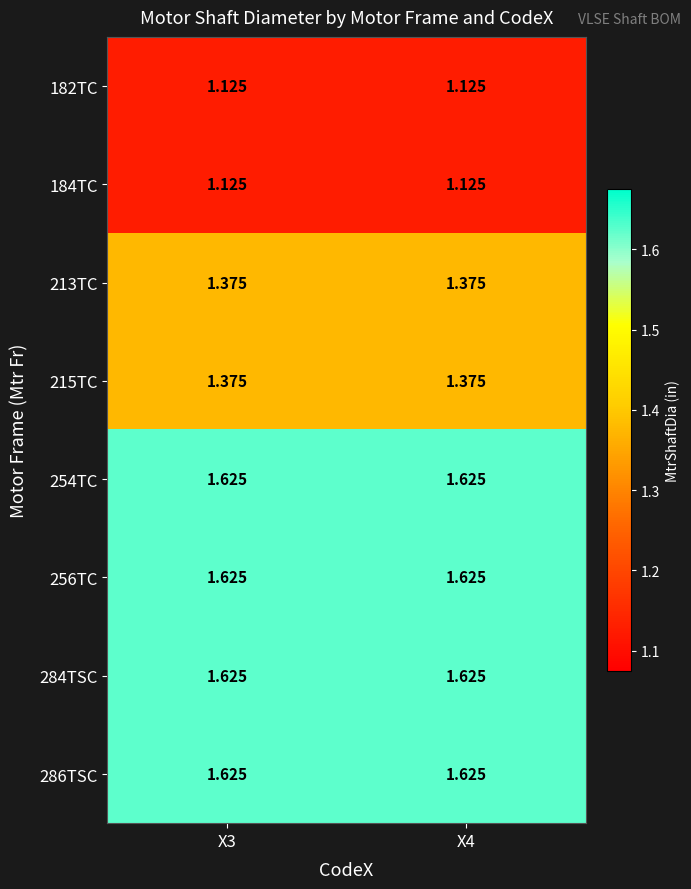

Is the value of 254TC at X4 greater than the value of 213TC at X3?

Yes